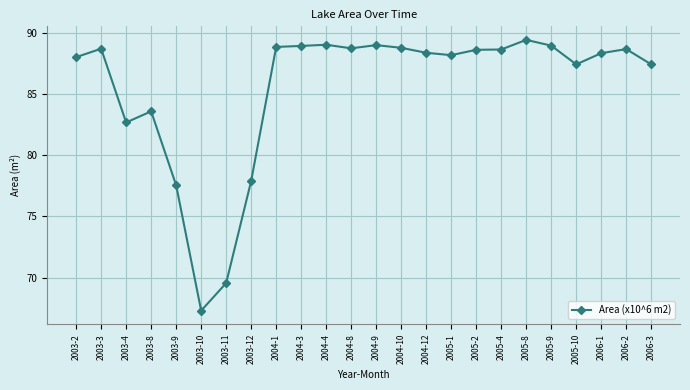

Is it true that the value at 2005-8 is 46.8?

False